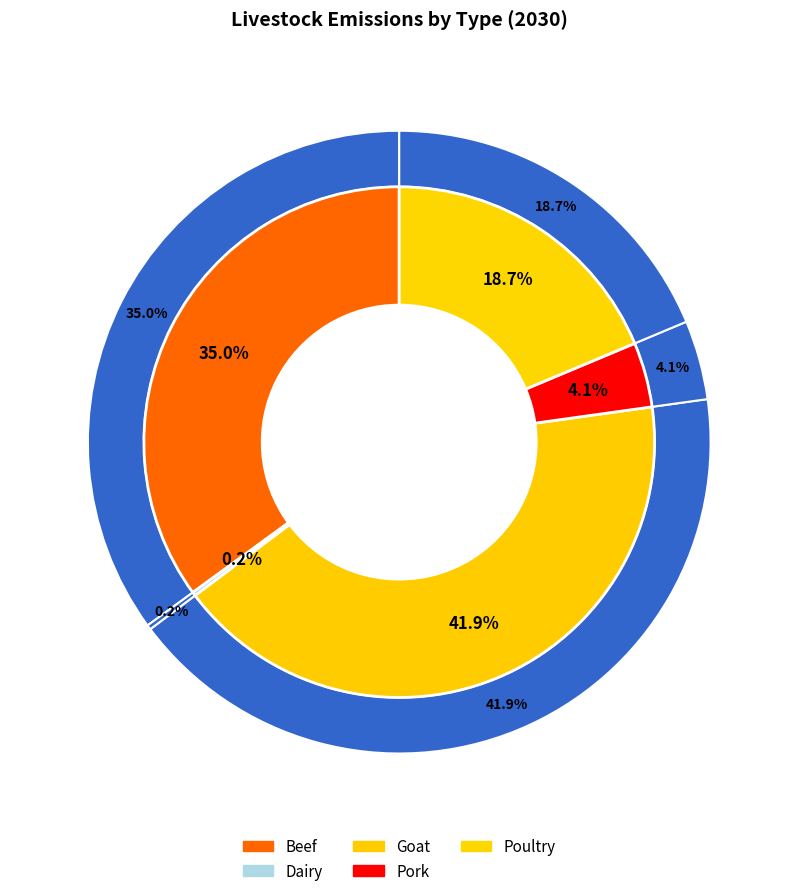

To the nearest percent, what percentage of the pie is Beef?

35%